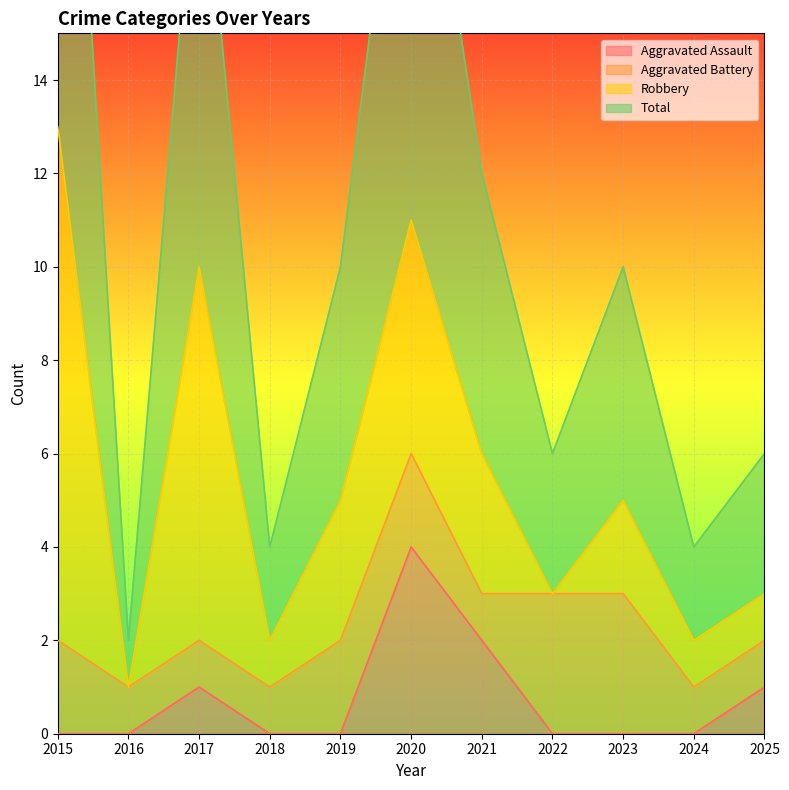

The Aggravated Assault series shows -1 at 2015. True or false?

False